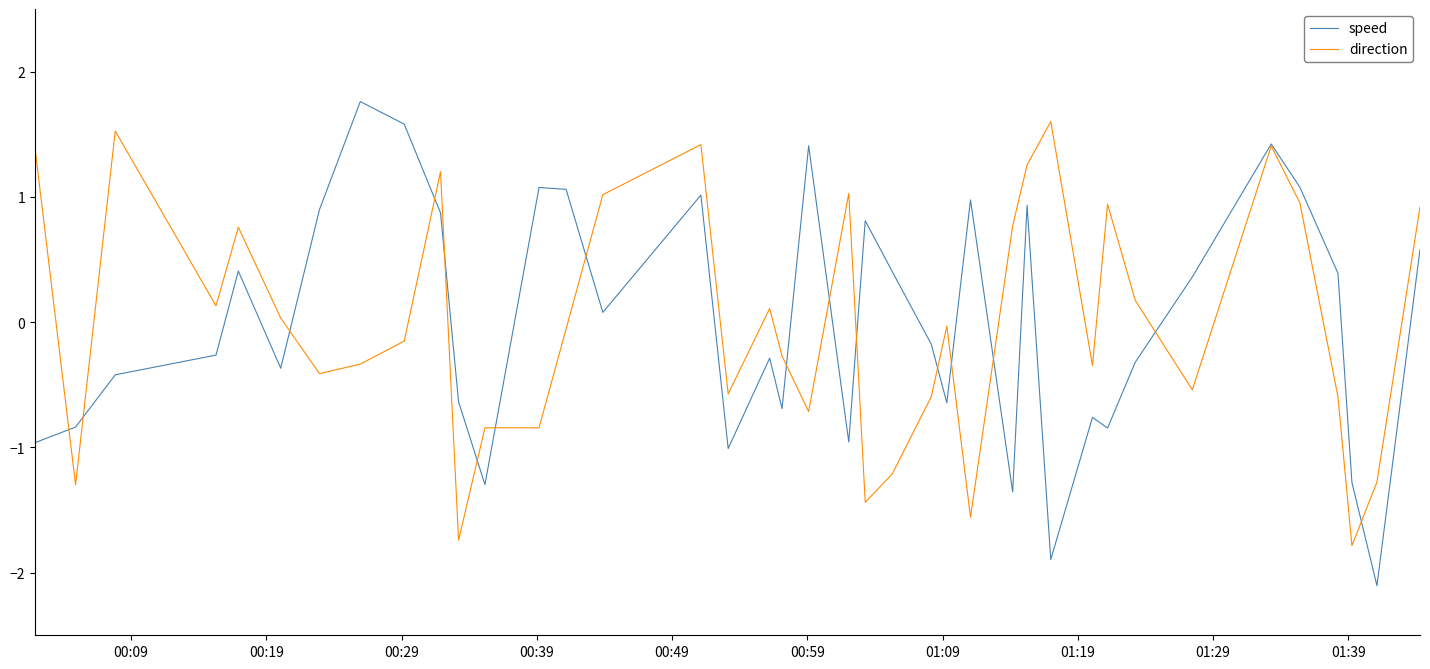

Which series has the largest range (max minus min)?

speed